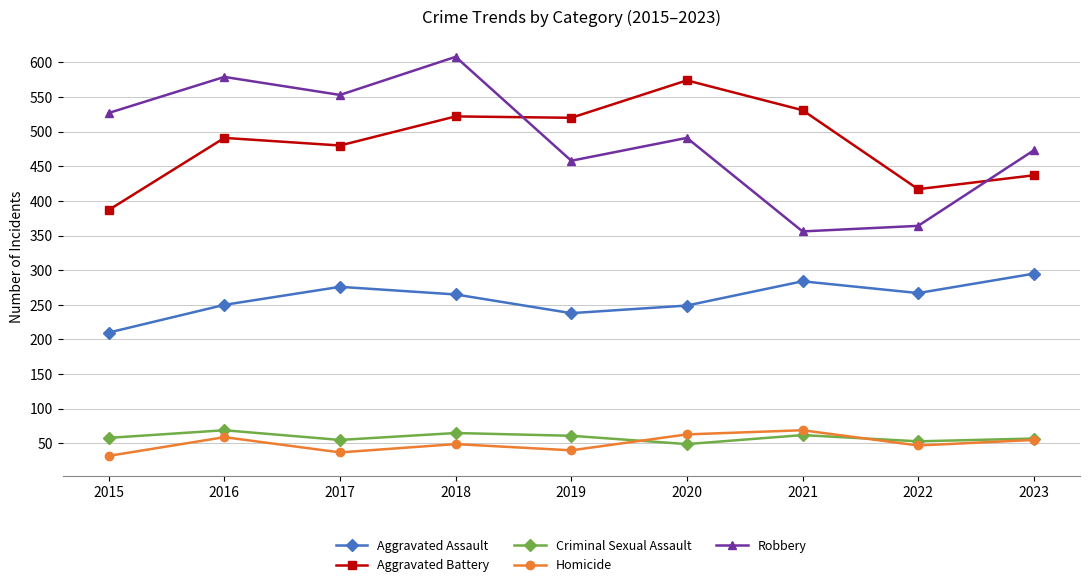

What is the total value across all series at 2020?

1426